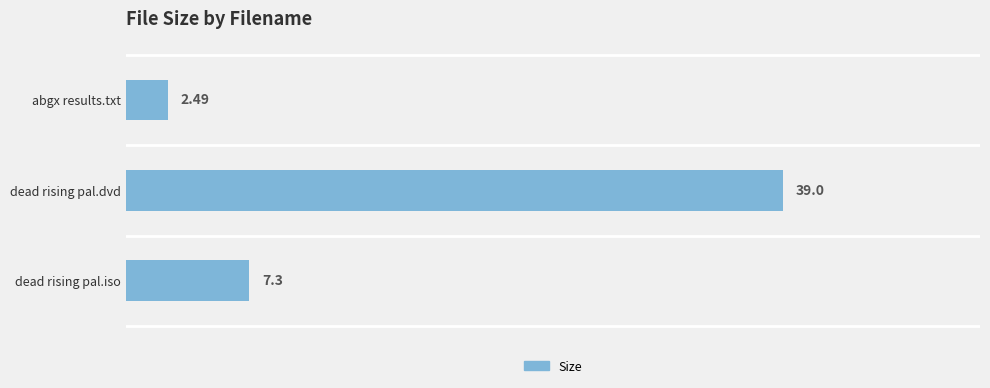

Approximately how many times larger is the value at dead rising pal.iso compared to abgx results.txt?

2.9